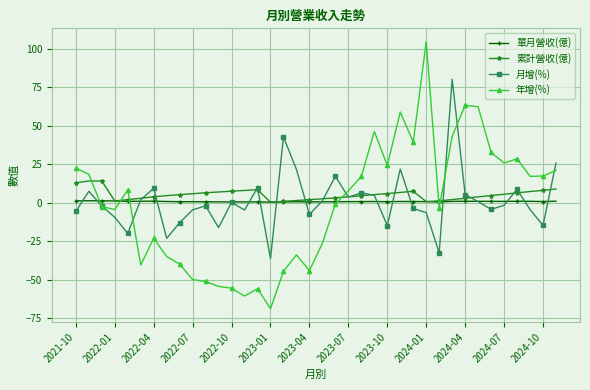

What is the value of the 月增(%) point at the 12th from the left?

-16.2